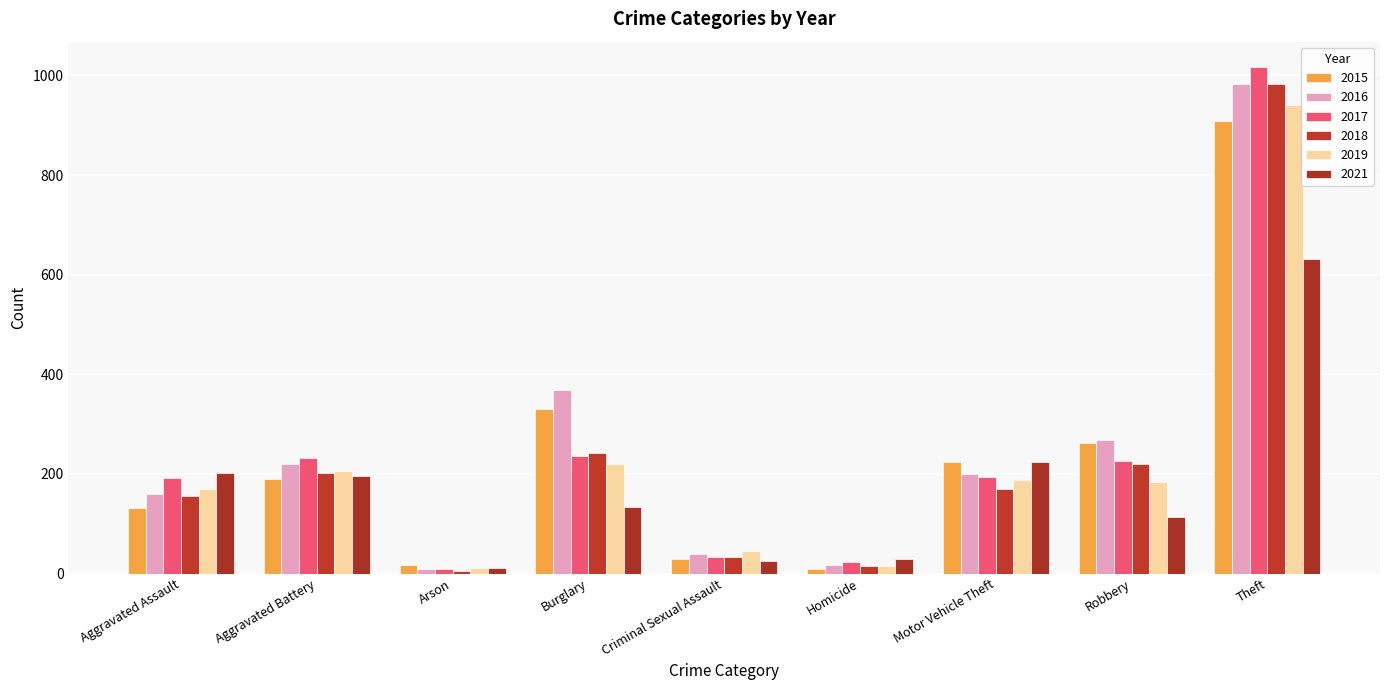

Reading left to right, transcribe all the data shown in this chart.

2015: Aggravated Assault=131	Aggravated Battery=190	Arson=17	Burglary=331	Criminal Sexual Assault=30	Homicide=9	Motor Vehicle Theft=224	Robbery=263	Theft=908
2016: Aggravated Assault=160	Aggravated Battery=220	Arson=9	Burglary=368	Criminal Sexual Assault=39	Homicide=18	Motor Vehicle Theft=200	Robbery=269	Theft=982
2017: Aggravated Assault=191	Aggravated Battery=231	Arson=10	Burglary=235	Criminal Sexual Assault=33	Homicide=23	Motor Vehicle Theft=194	Robbery=225	Theft=1017
2018: Aggravated Assault=155	Aggravated Battery=201	Arson=5	Burglary=242	Criminal Sexual Assault=34	Homicide=16	Motor Vehicle Theft=170	Robbery=219	Theft=982
2019: Aggravated Assault=169	Aggravated Battery=206	Arson=11	Burglary=219	Criminal Sexual Assault=45	Homicide=16	Motor Vehicle Theft=187	Robbery=183	Theft=940
2021: Aggravated Assault=202	Aggravated Battery=196	Arson=12	Burglary=134	Criminal Sexual Assault=26	Homicide=30	Motor Vehicle Theft=223	Robbery=113	Theft=632